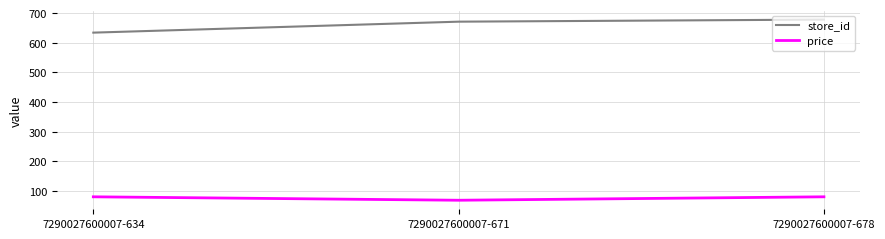

What is the lowest value of the store_id series?

634.0